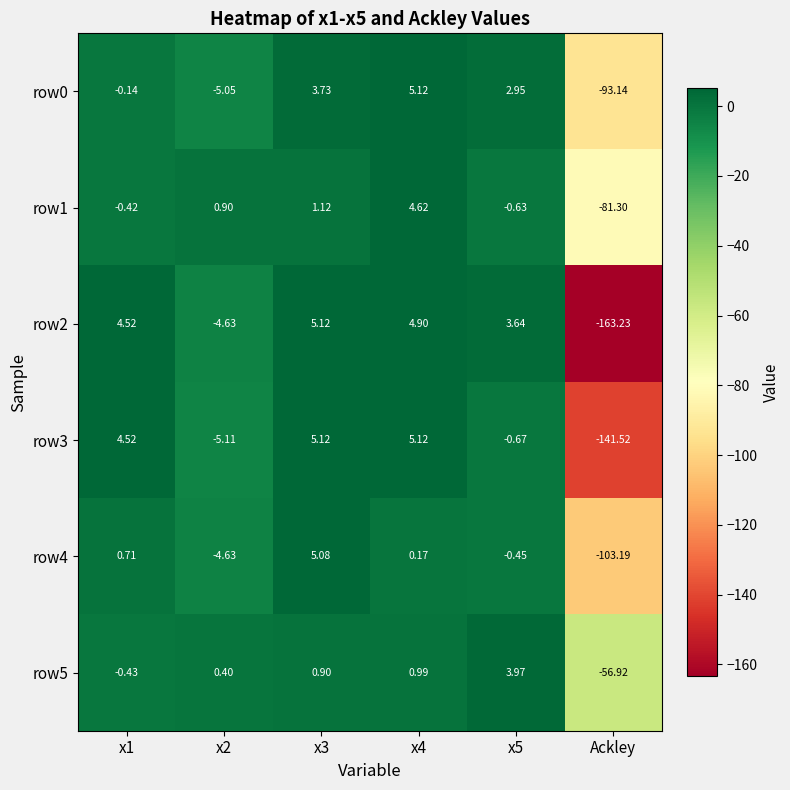

Is the value of row3 at x5 greater than the value of row1 at x5?

No